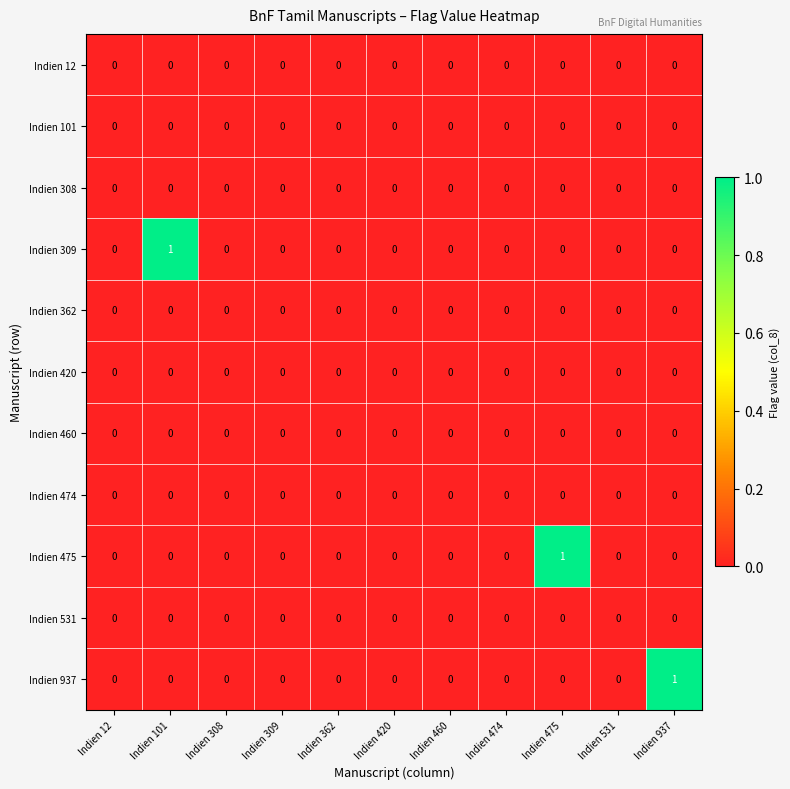

Is it true that Indien 309 equals 0 at Indien 101?

False